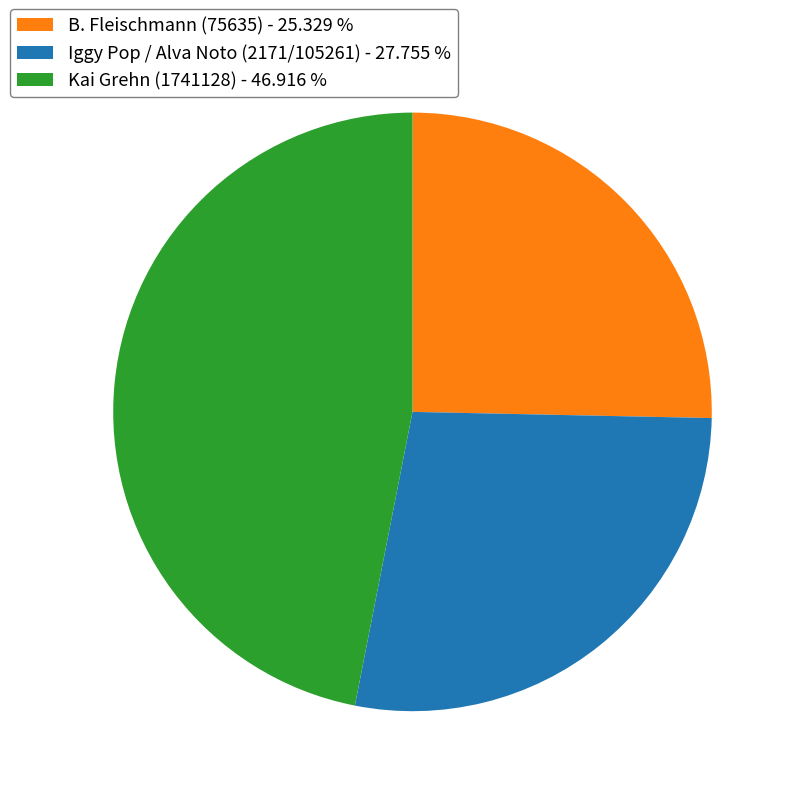

Is Iggy Pop / Alva Noto (2171/105261) - 27.755 % the majority of the pie?

No